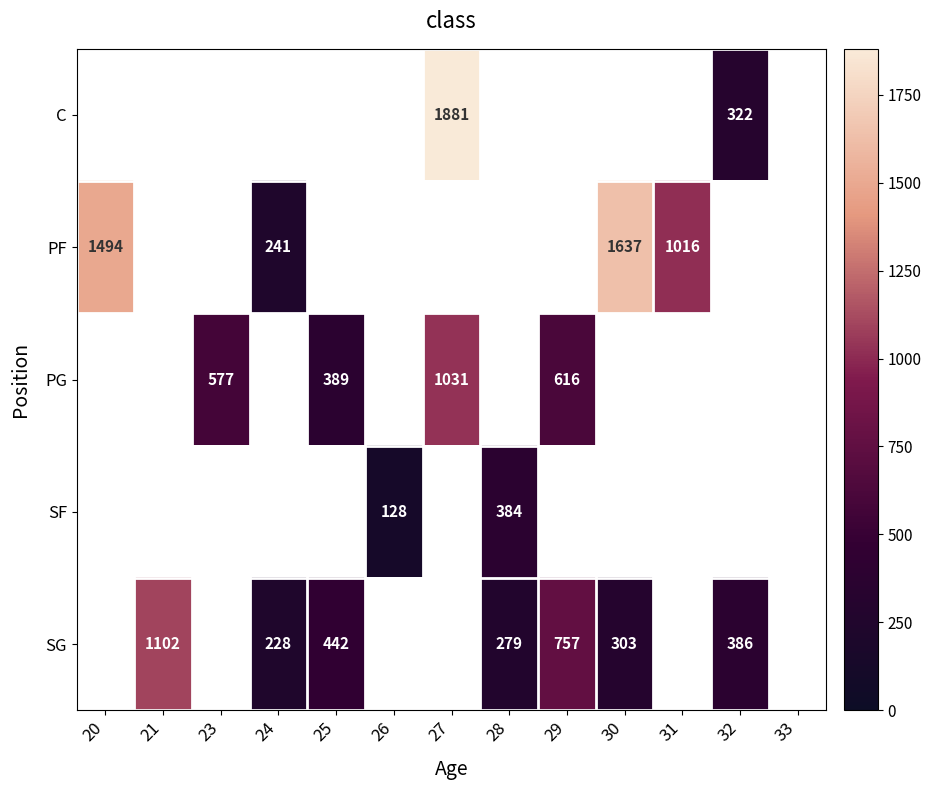

What is the maximum value shown in the chart?

1881.0